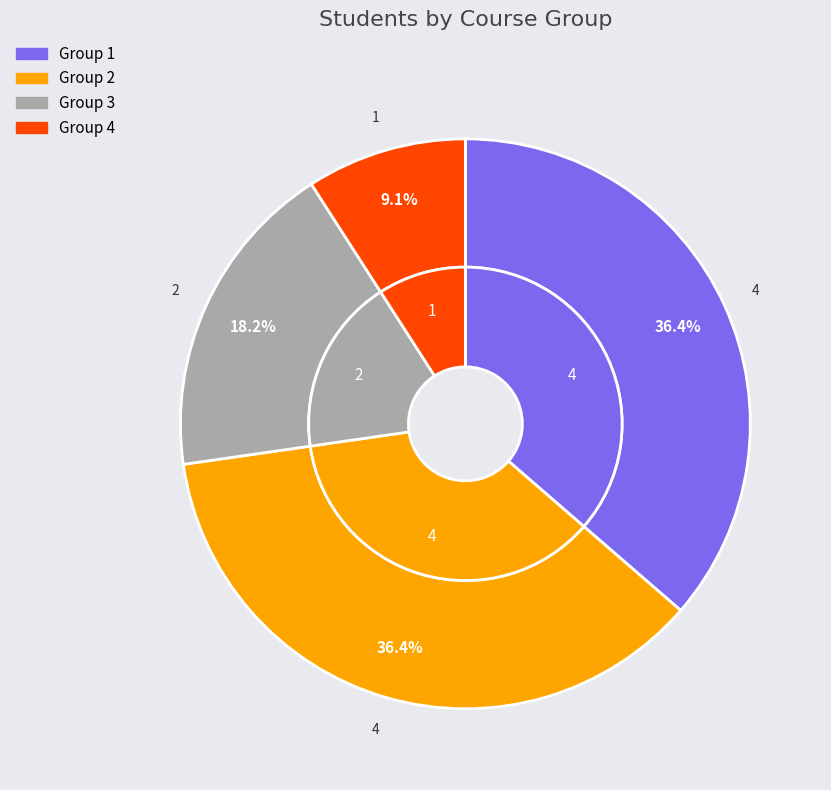

To the nearest percent, what is the difference between the largest and smallest slice percentages?

27%